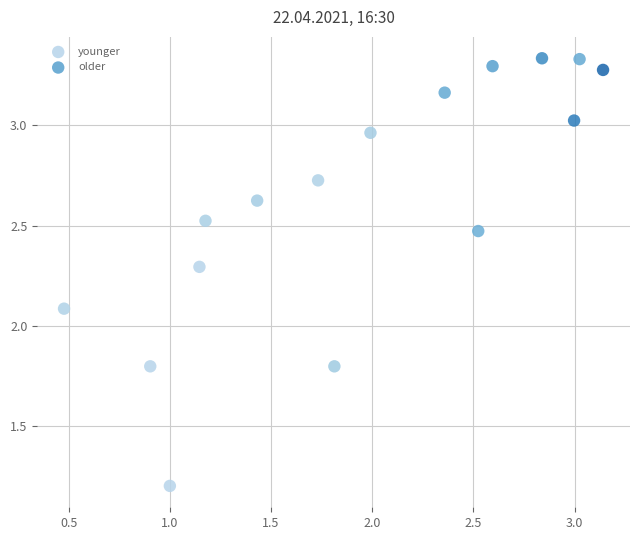

Which series reaches the maximum Y coordinate?

older